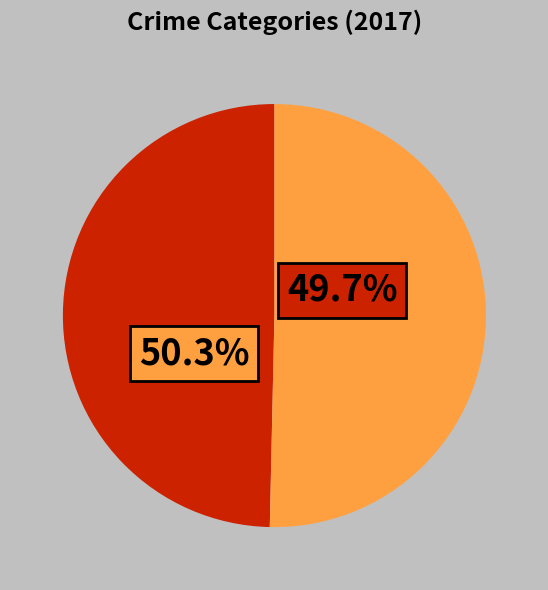

What is the largest slice in the pie chart?

Theft